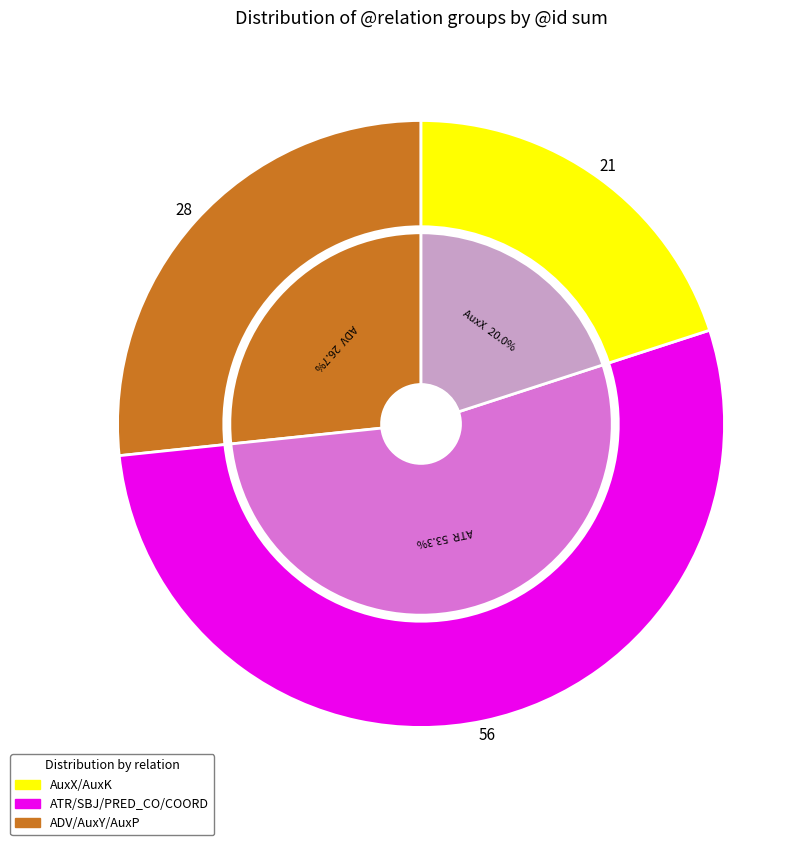

Is it true that τελευτάω is 17% of the pie?

False